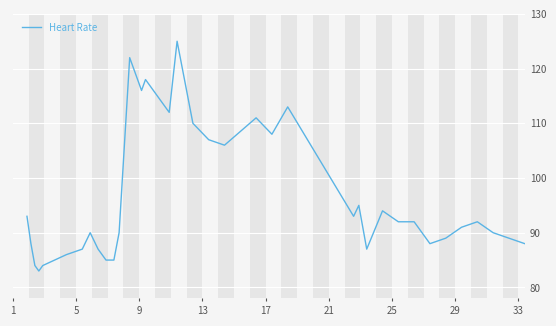

What is the maximum value shown in the chart?

125